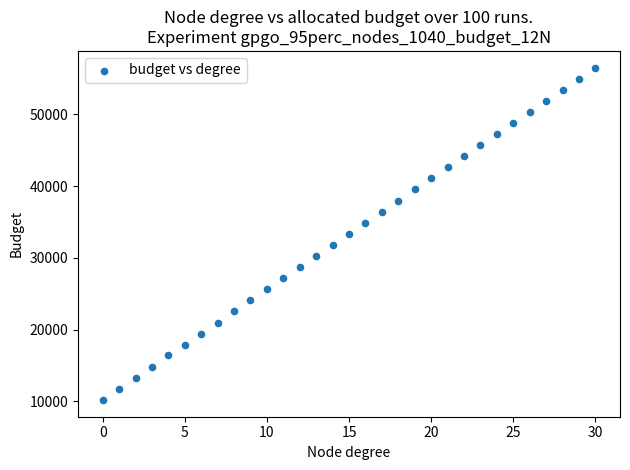

What is the range of Y values (max minus min)?

46362.0